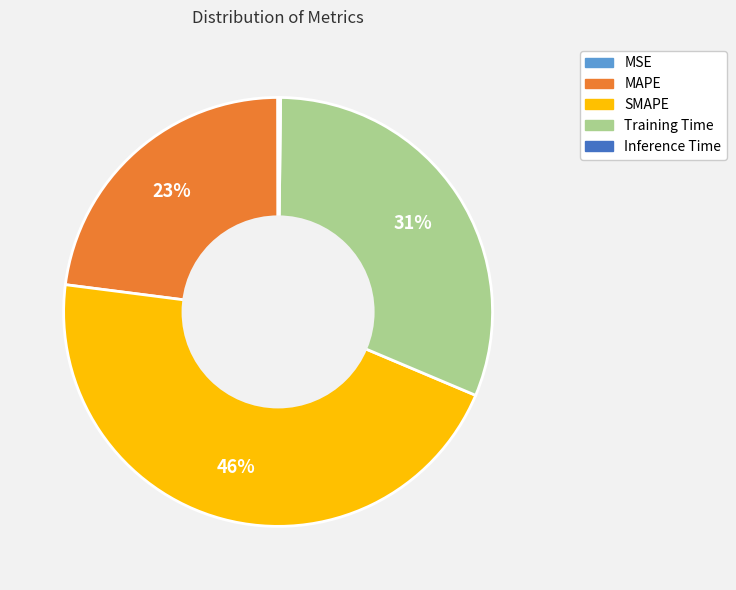

To the nearest percent, what is the combined percentage of Training Time and SMAPE?

77%